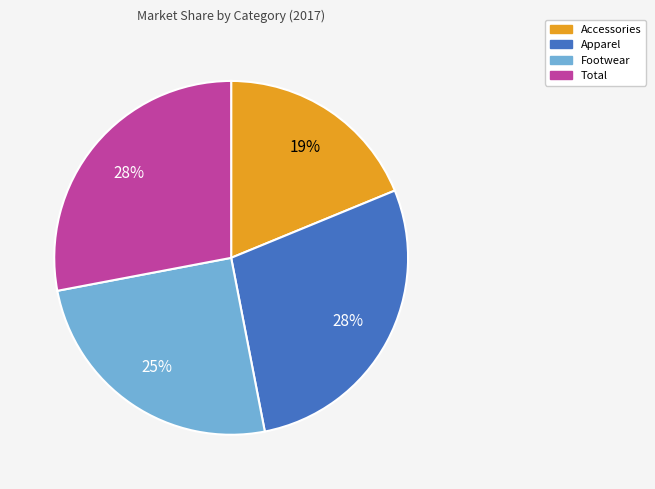

Is it true that Accessories is 19% of the pie?

True